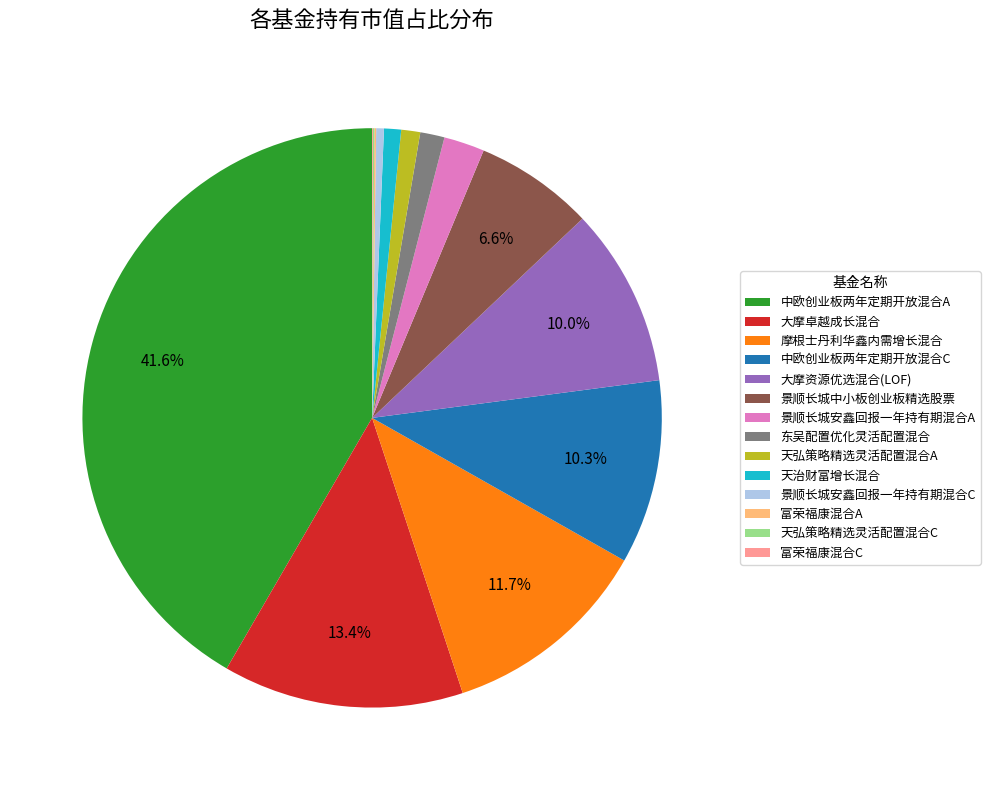

What percentage is the 中欧创业板两年定期开放混合C slice, to the nearest percent?

10%